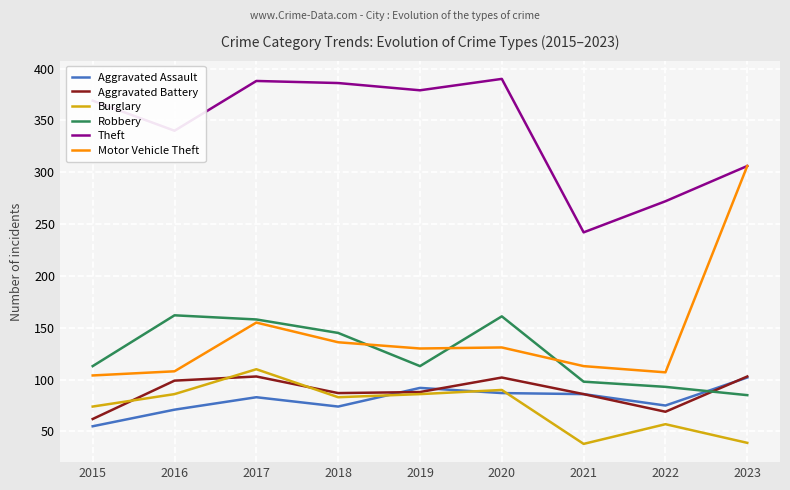

What is the total value across all series at 2016?

866